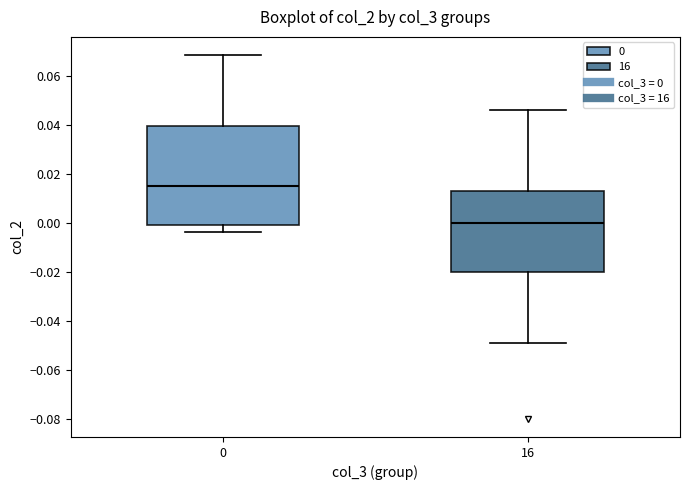

Reading left to right, transcribe this box plot: for each box, give where its median line is, the range the box spans, and where its two whiskers end, as read against the y-axis. The values are not printed on the chart, so give them approximately, as read against the axis.

0: median 0.014, box 0.000 to 0.040, whiskers -0.004 to 0.068
16: median 0.000, box -0.020 to 0.014, whiskers -0.048 to 0.046